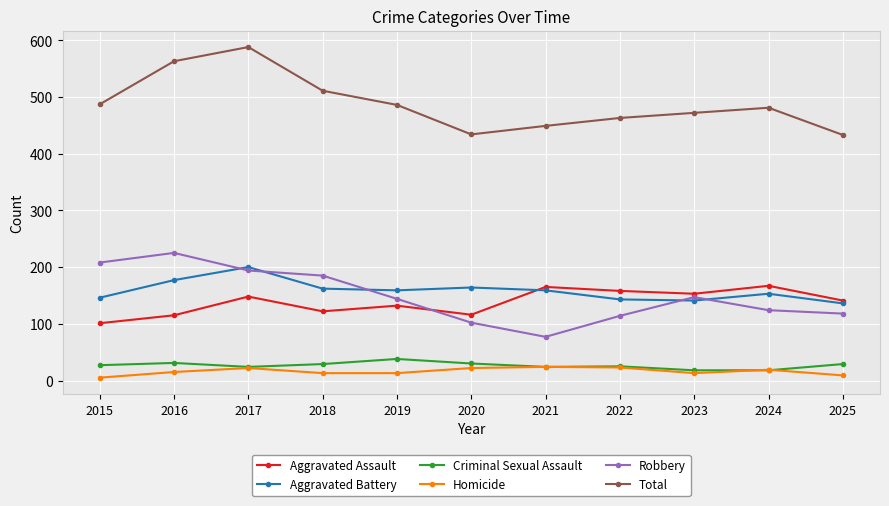

What value does the Robbery series have at 2019, to the nearest 50?

150